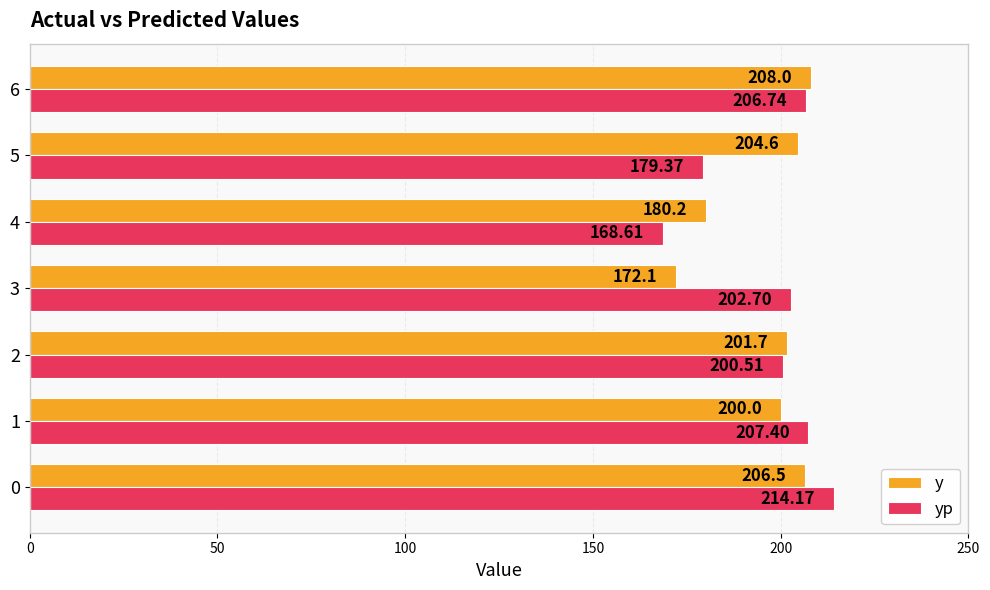

Which series has the largest range (max minus min)?

yp